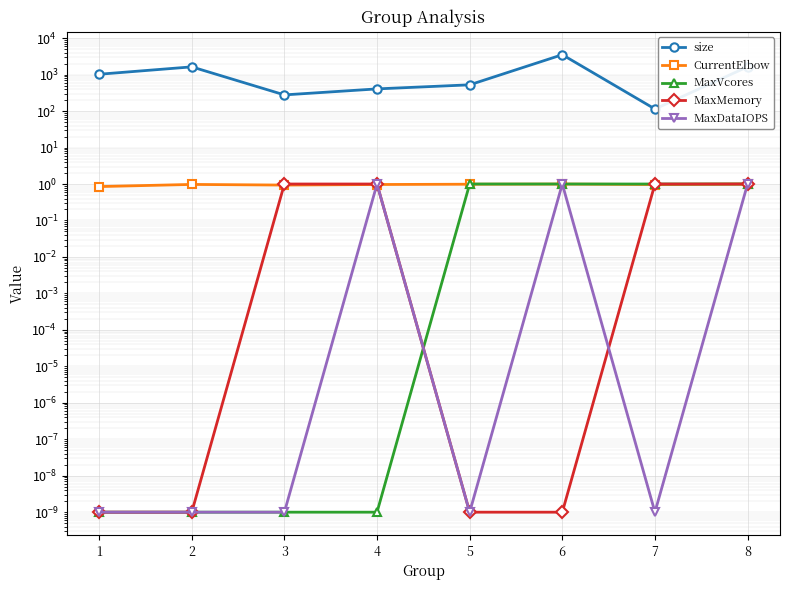

What is the difference between the highest and lowest values at 8?

1639.0